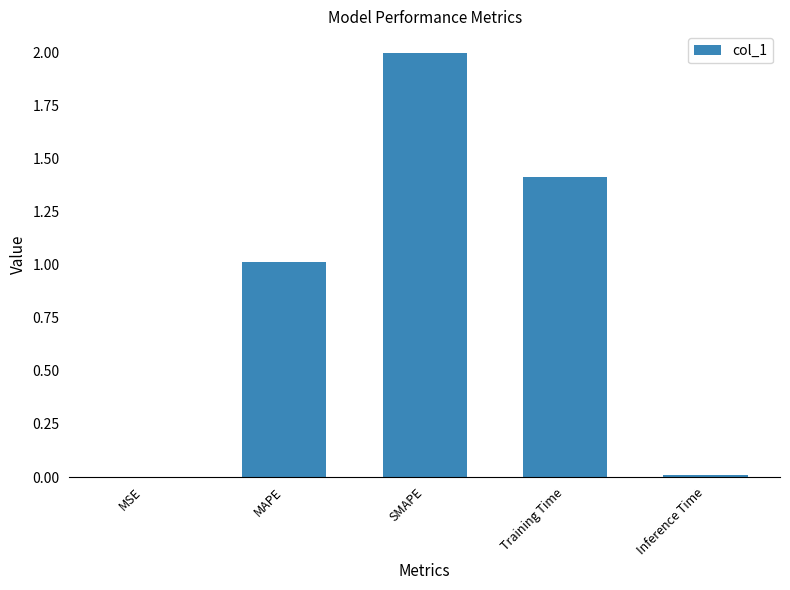

What is the change in value from MSE to MAPE?

+1.0